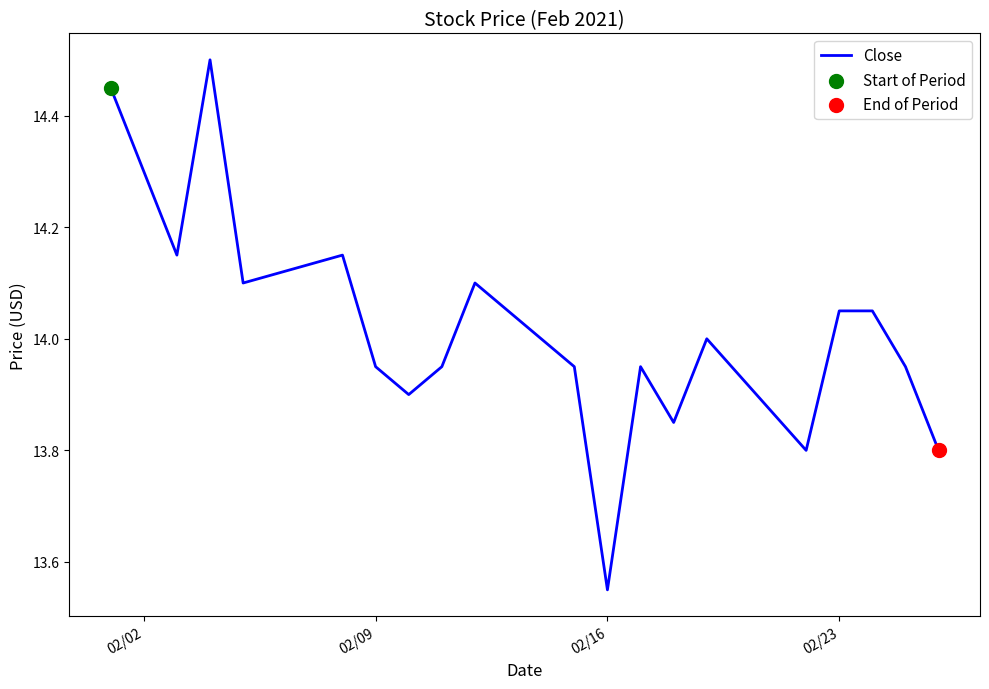

What is the greatest value displayed?

14.5